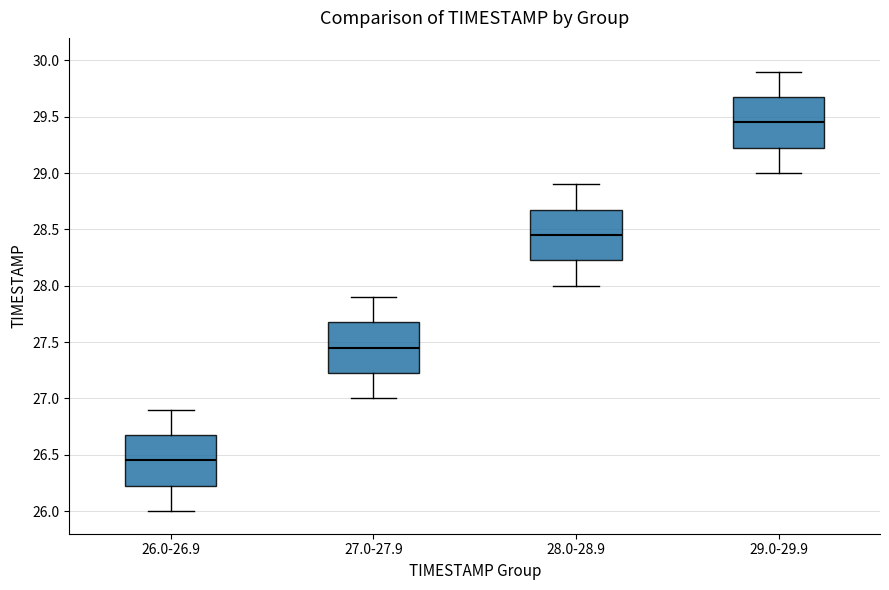

Which box's median line is the highest?

29.0-29.9